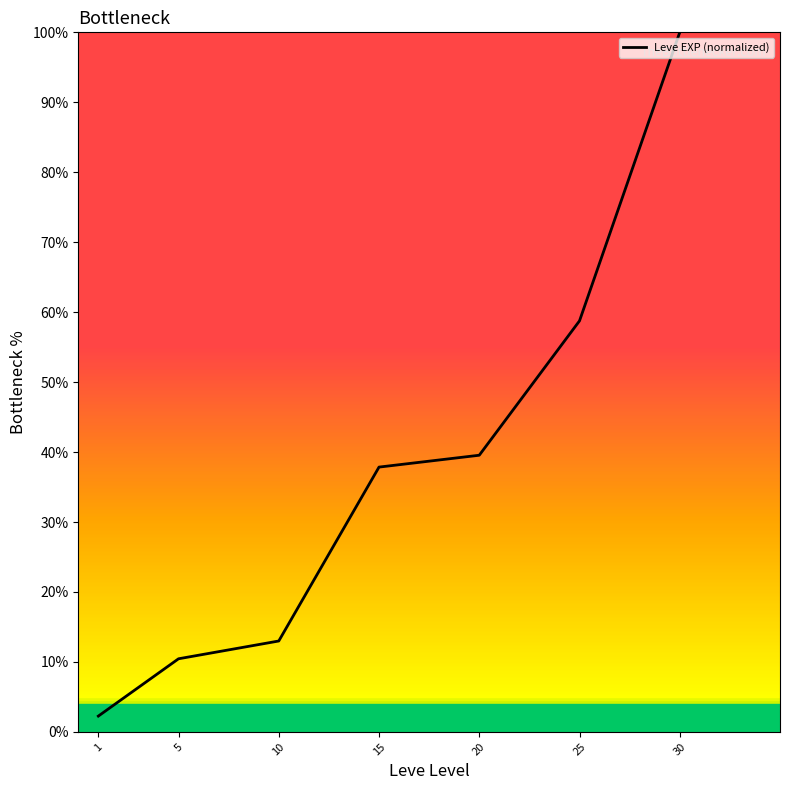

What is the average value?

0.4